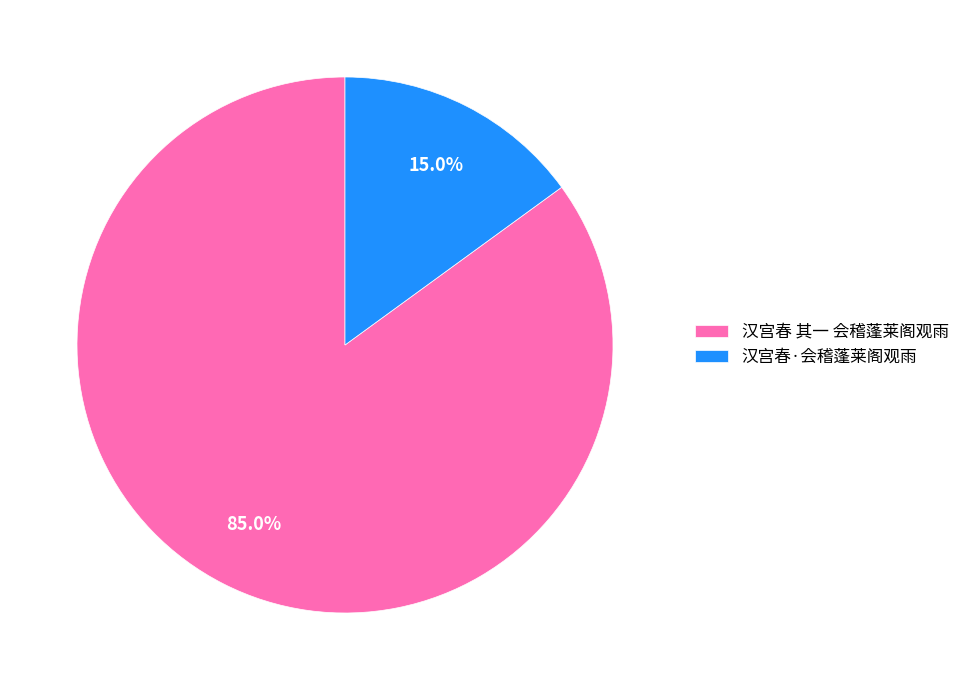

What is the total percentage of 汉宫春 其一 会稽蓬莱阁观雨 and 汉宫春·会稽蓬莱阁观雨?

100.0%